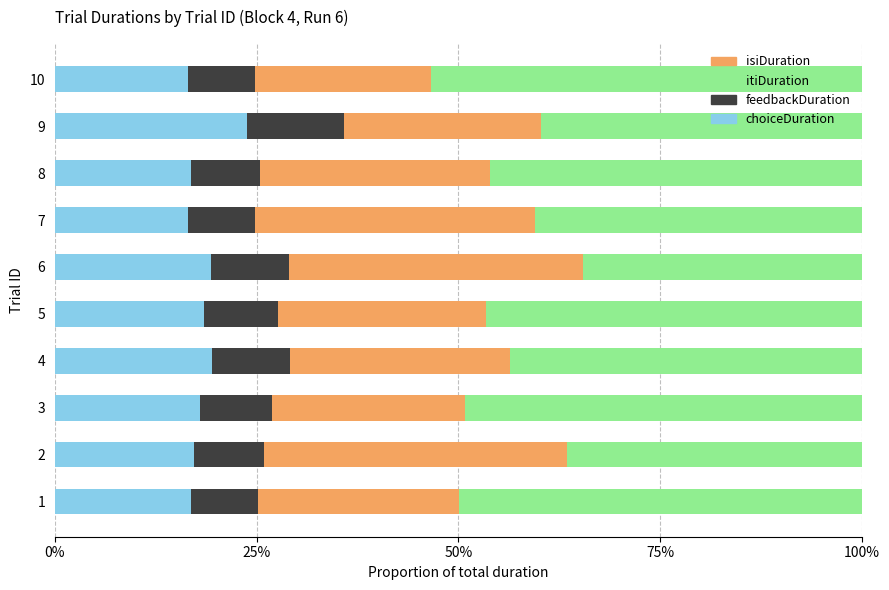

What is the lowest value of the choiceDuration series?

16.5